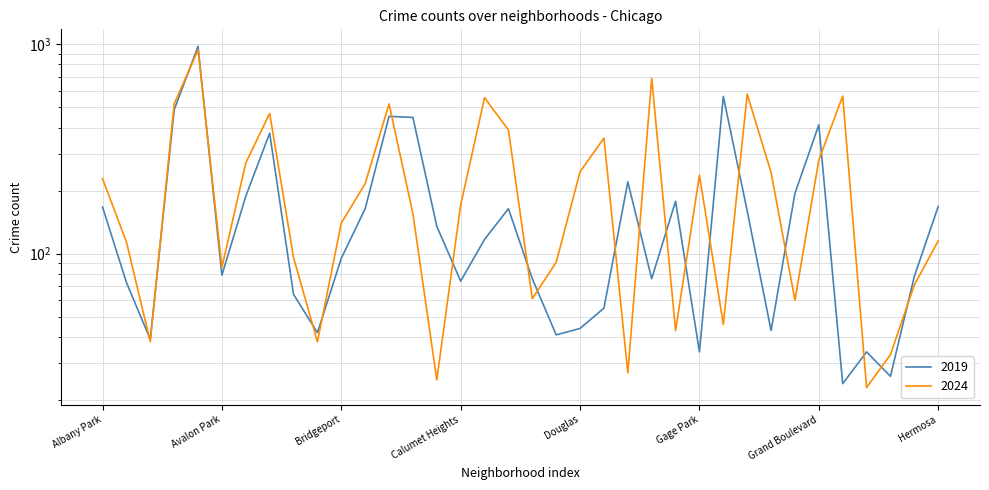

True or false: 2024 has a value of 406 at Garfield Ridge.

False